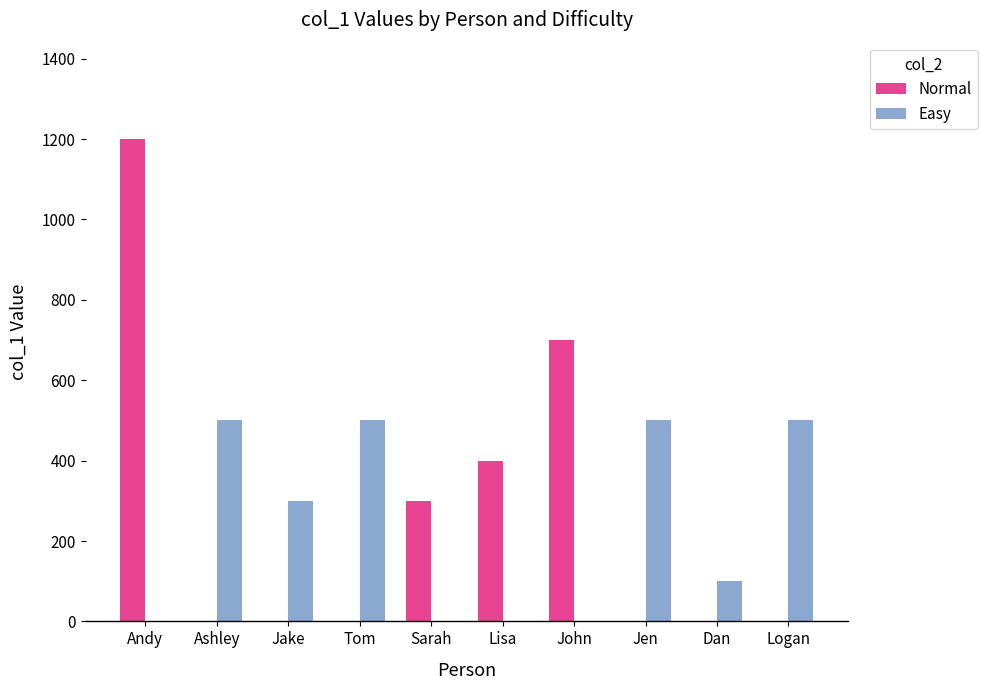

Reading right to left, transcribe all the data shown in this chart.

Normal: Logan=0	Dan=0	Jen=0	John=700	Lisa=400	Sarah=300	Tom=0	Jake=0	Ashley=0	Andy=1200
Easy: Logan=500	Dan=100	Jen=500	John=0	Lisa=0	Sarah=0	Tom=500	Jake=300	Ashley=500	Andy=0